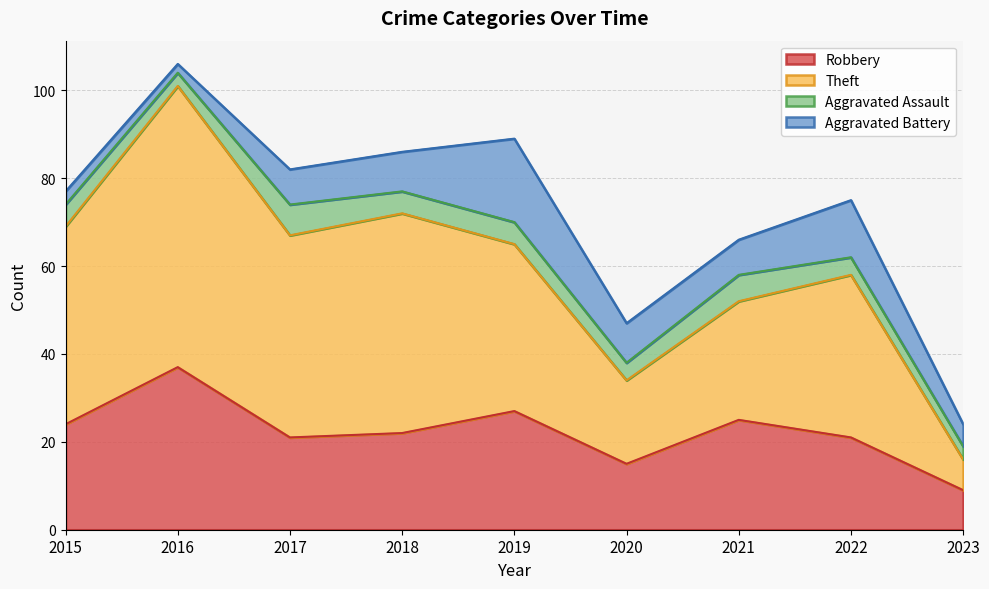

Which series has the widest spread of values?

Theft